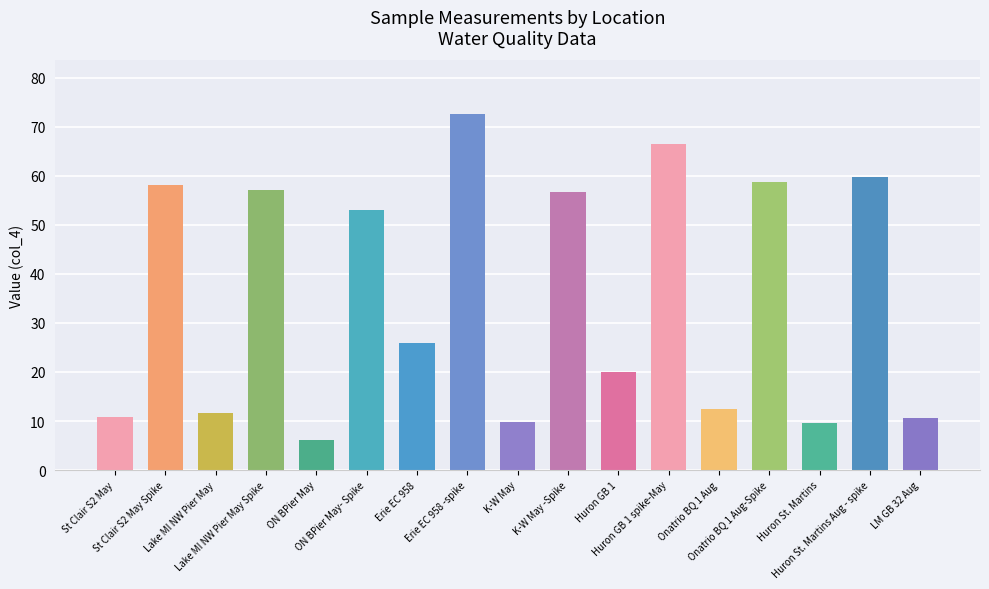

What is the sum of all values?

599.7